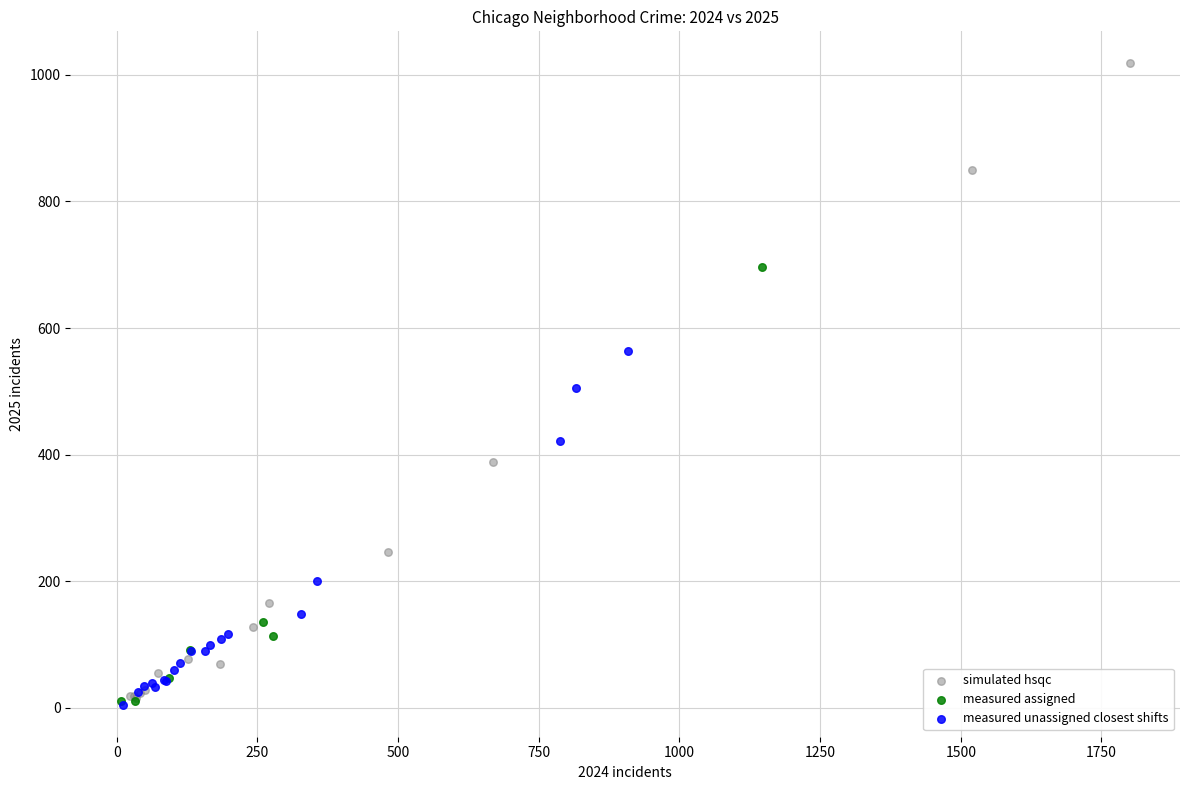

Which series has the largest Y range (max minus min)?

simulated hsqc